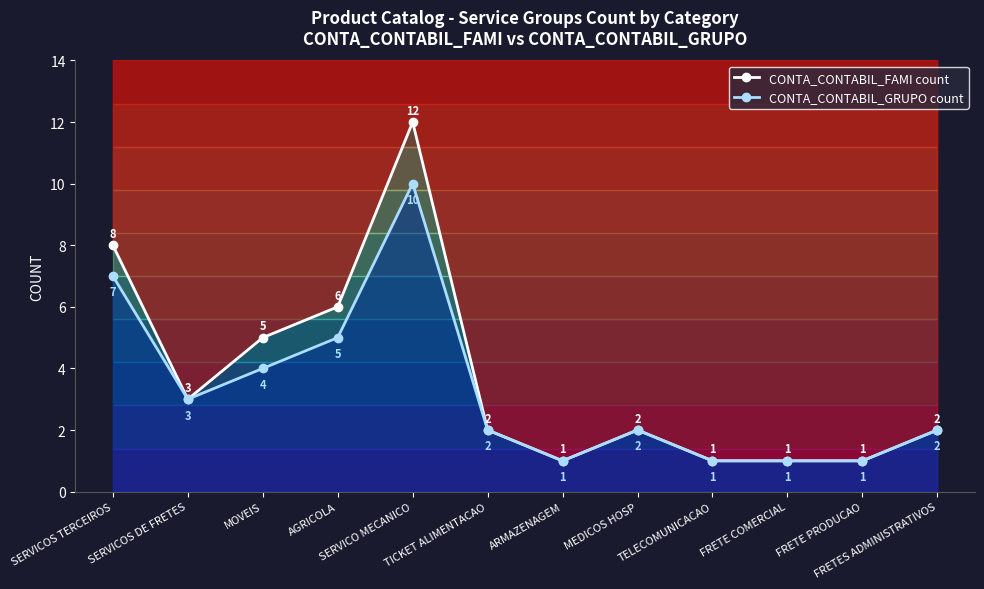

What is the value of the CONTA_CONTABIL_FAMI_count point at the 11th from the left?

1